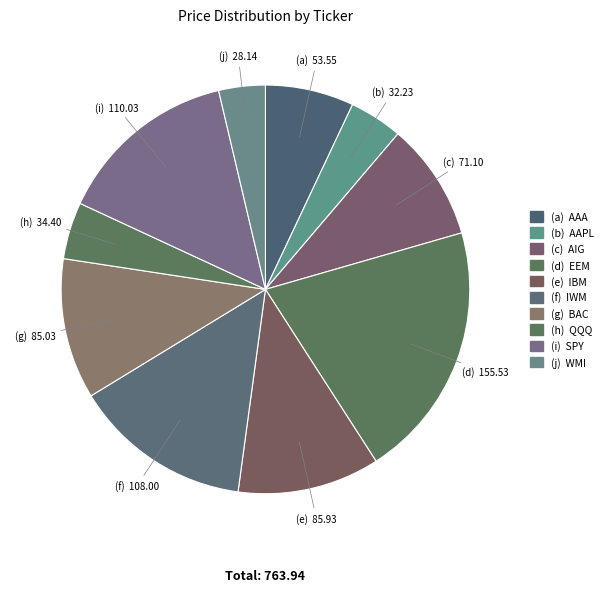

Count the number of slices in the pie.

10